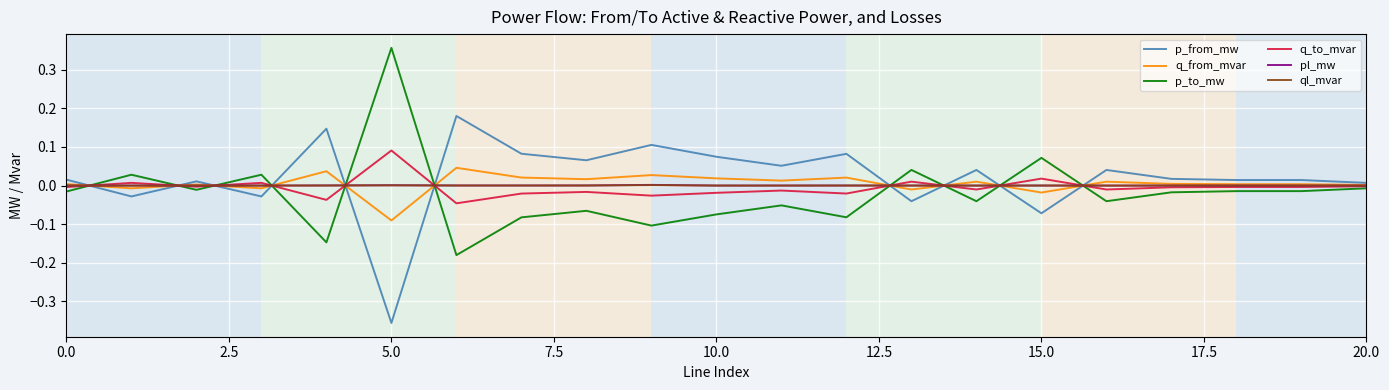

What are all the series names shown in the legend?

p_from_mw, q_from_mvar, p_to_mw, q_to_mvar, pl_mw, ql_mvar